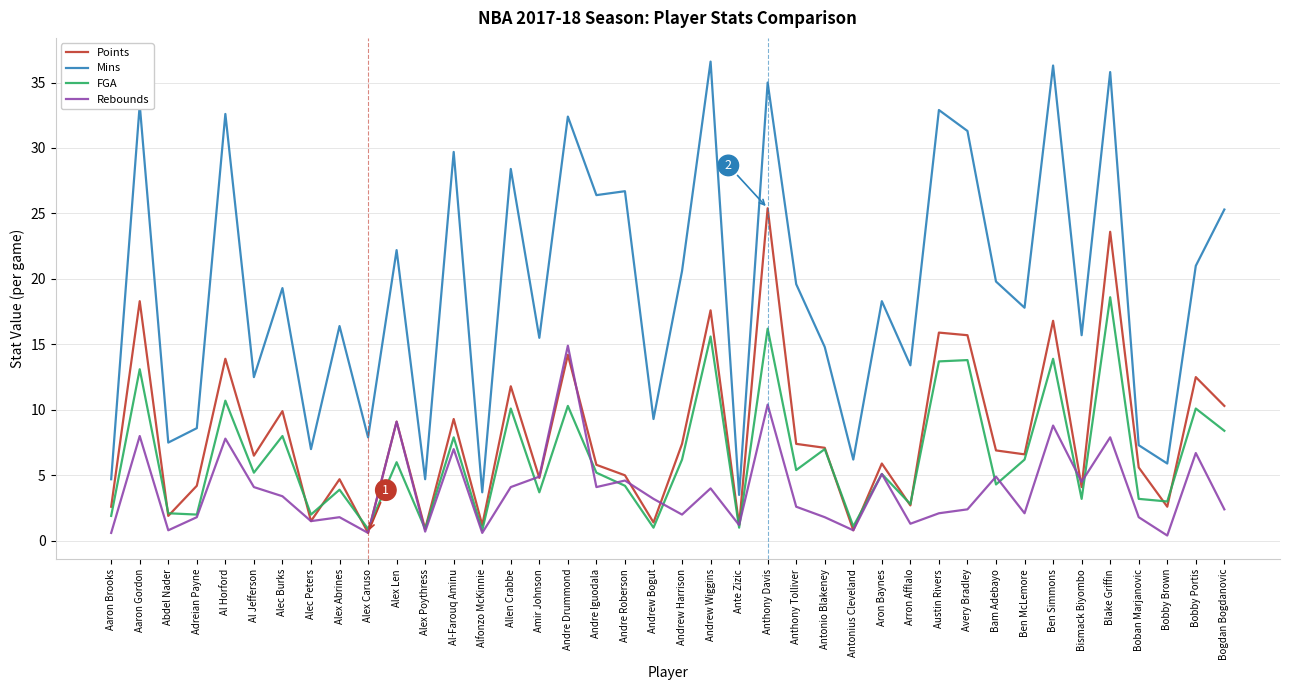

Does the chart display data point markers on the line(s)?

No